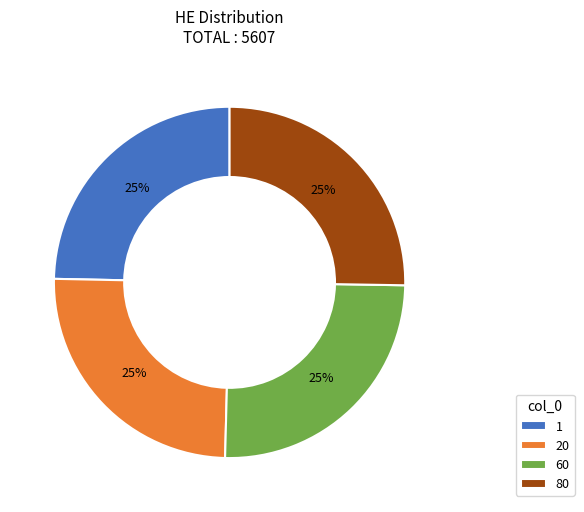

What percentage is the 80 slice, to the nearest percent?

25%